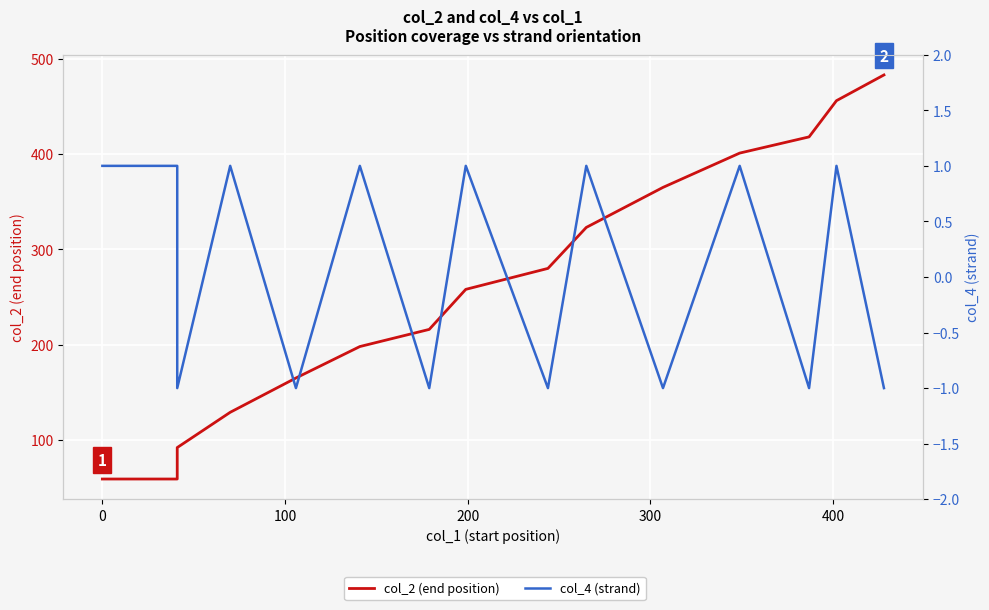

List the series in order of their overall mean, highest first.

col_2 (end position), col_4 (strand)